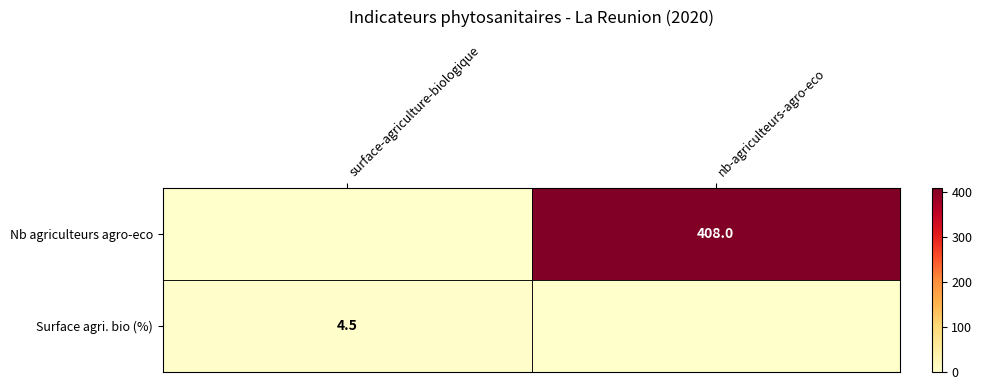

At which category is the sum across all series the highest?

nb-agriculteurs-agro-eco